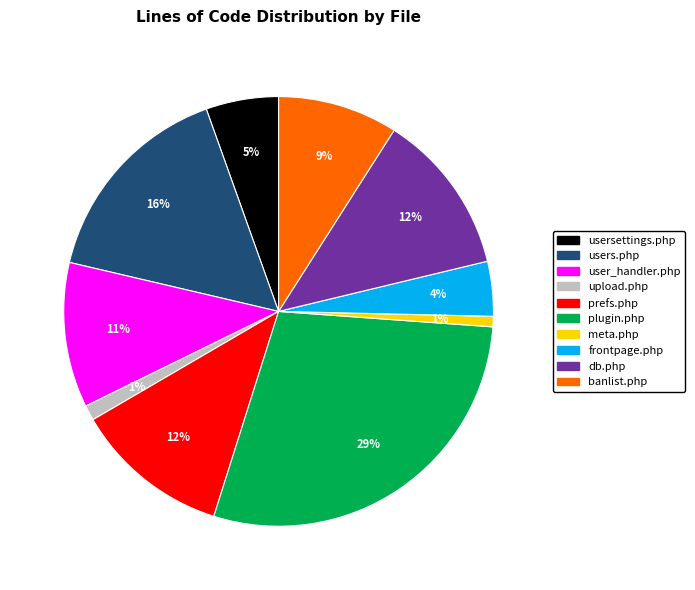

Which has a higher value, db.php or banlist.php?

db.php